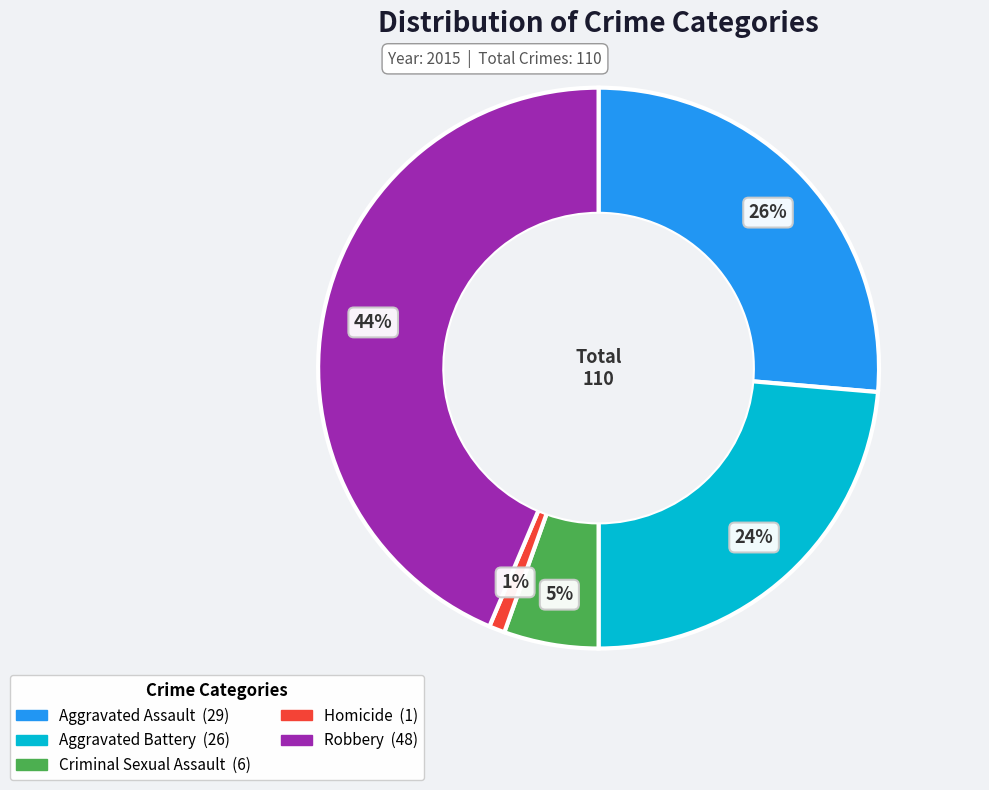

To the nearest percent, what is the combined percentage of Criminal Sexual Assault and Aggravated Battery?

29%